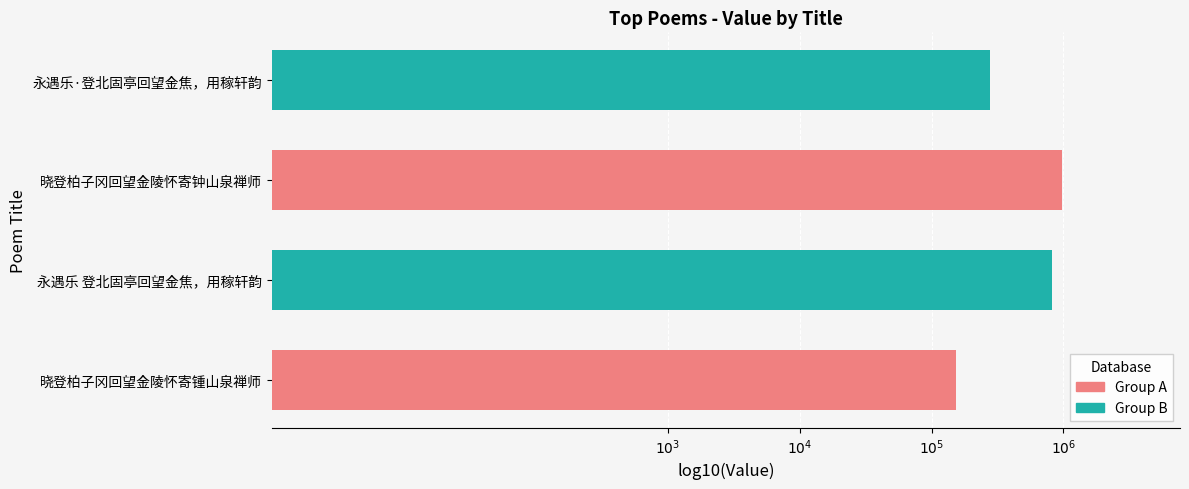

Which category has the highest value across all series?

晓登柏子冈回望金陵怀寄钟山泉禅师